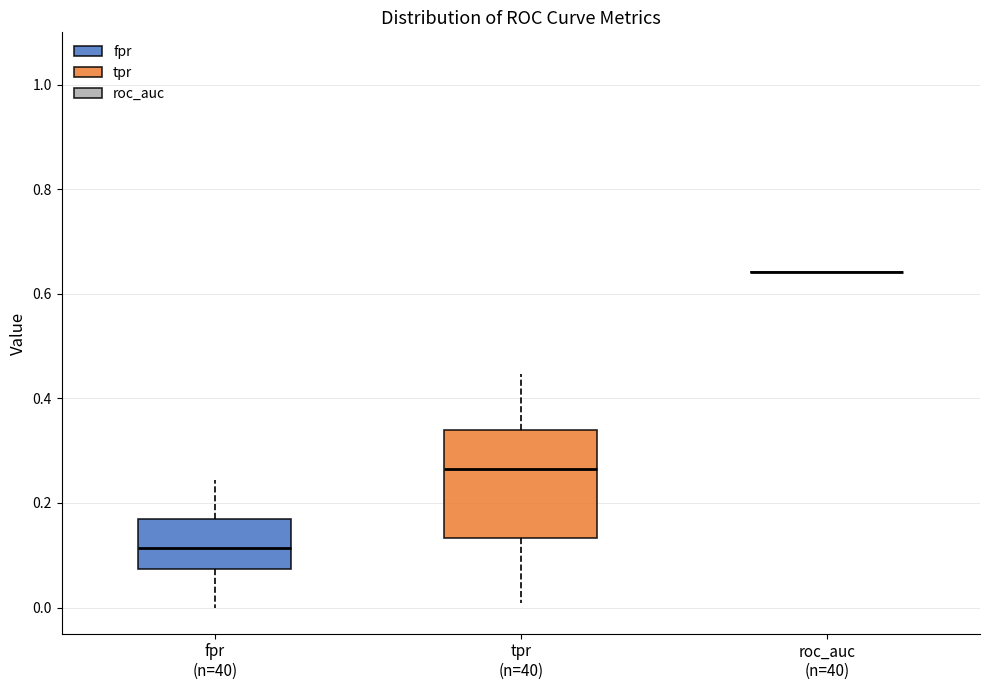

Where does the median line of the box for fpr (n=40) sit on the y-axis? The values are not printed on the chart, so give them approximately, as read against the axis.

0.12